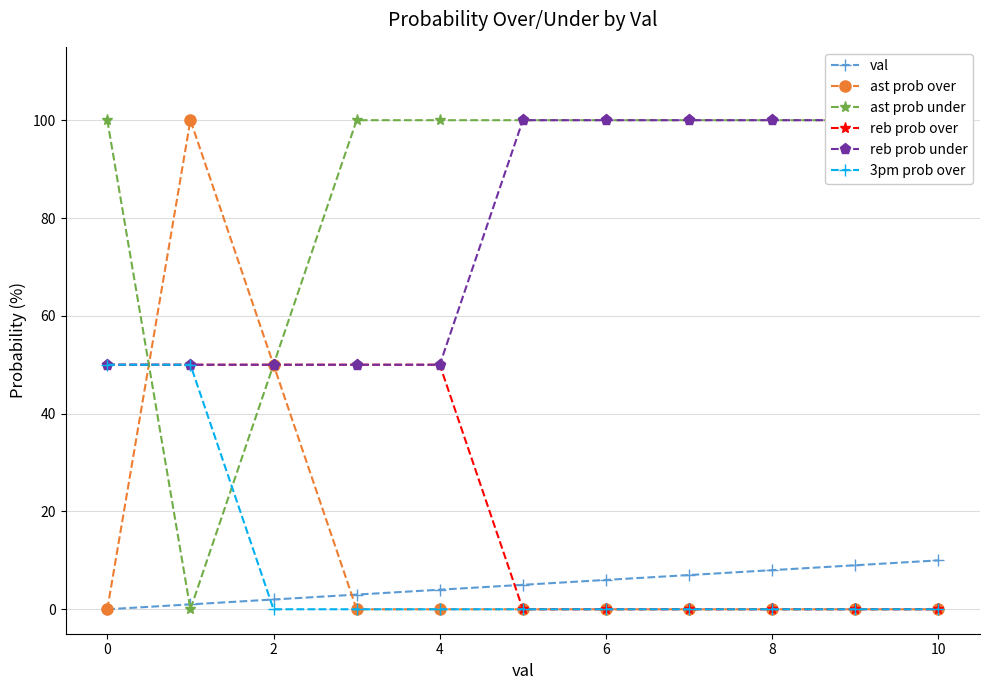

At which label does val reach its peak?

10